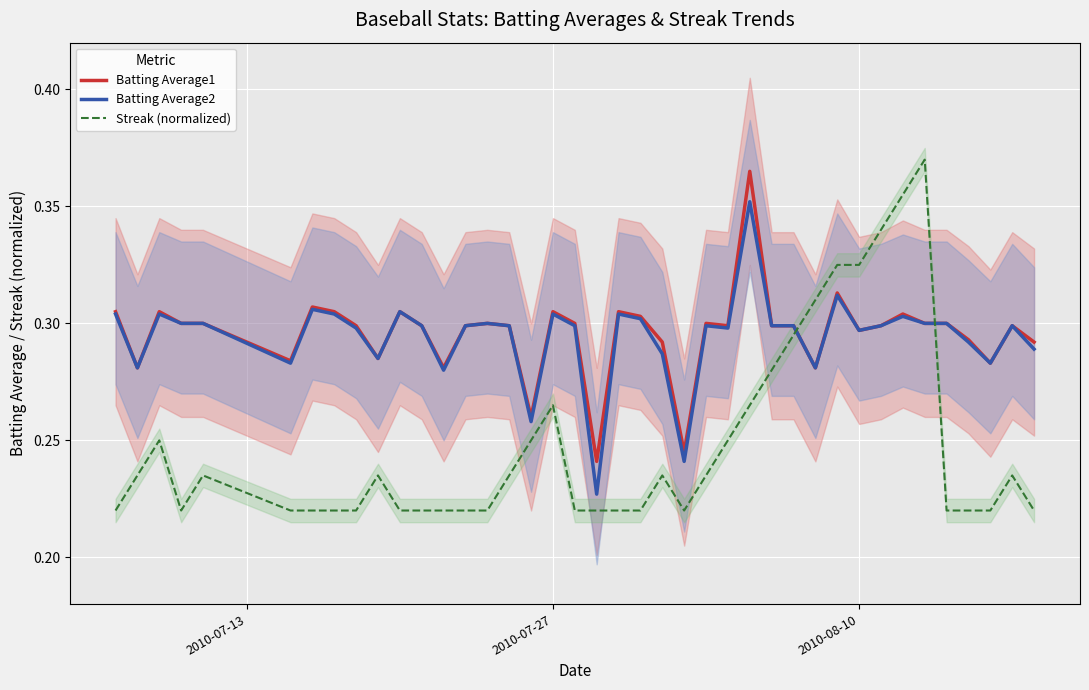

At how many categories does at least one series exceed 0?

40